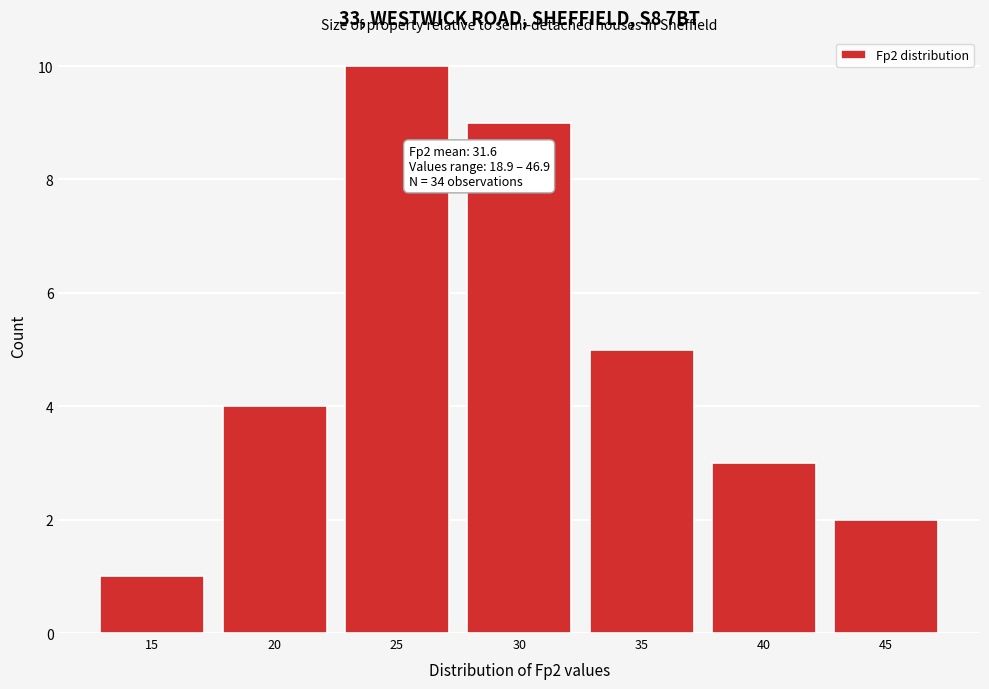

Reading right to left, transcribe all the data shown in this chart.

2	3	5	9	10	4	1